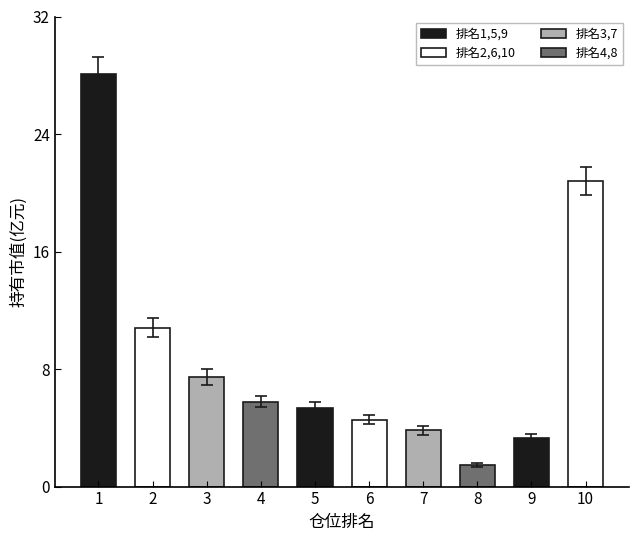

Between 6 and 5, which is larger?

5